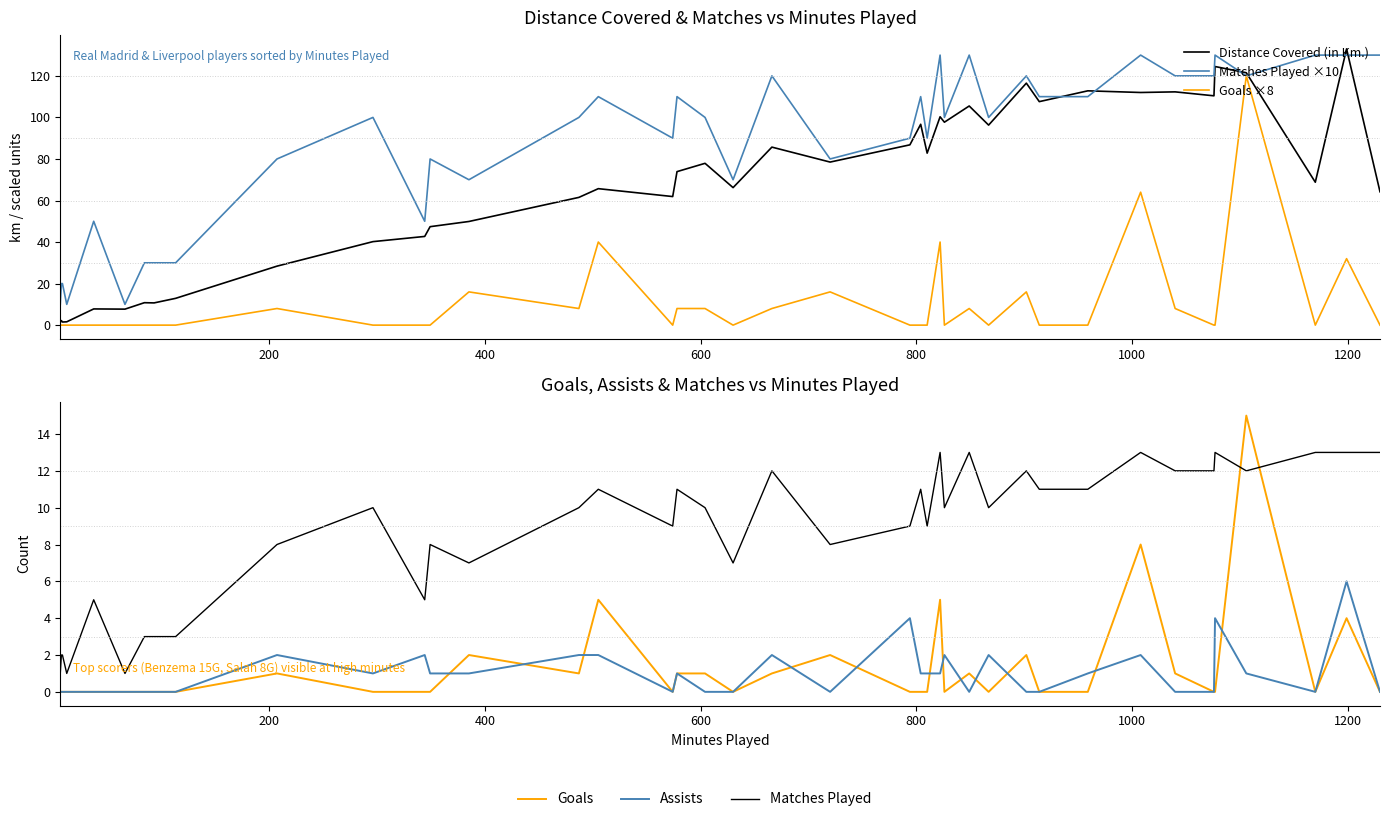

What is the difference between the second highest and minimum values in the Distance Covered (in Km.) series?

123.2